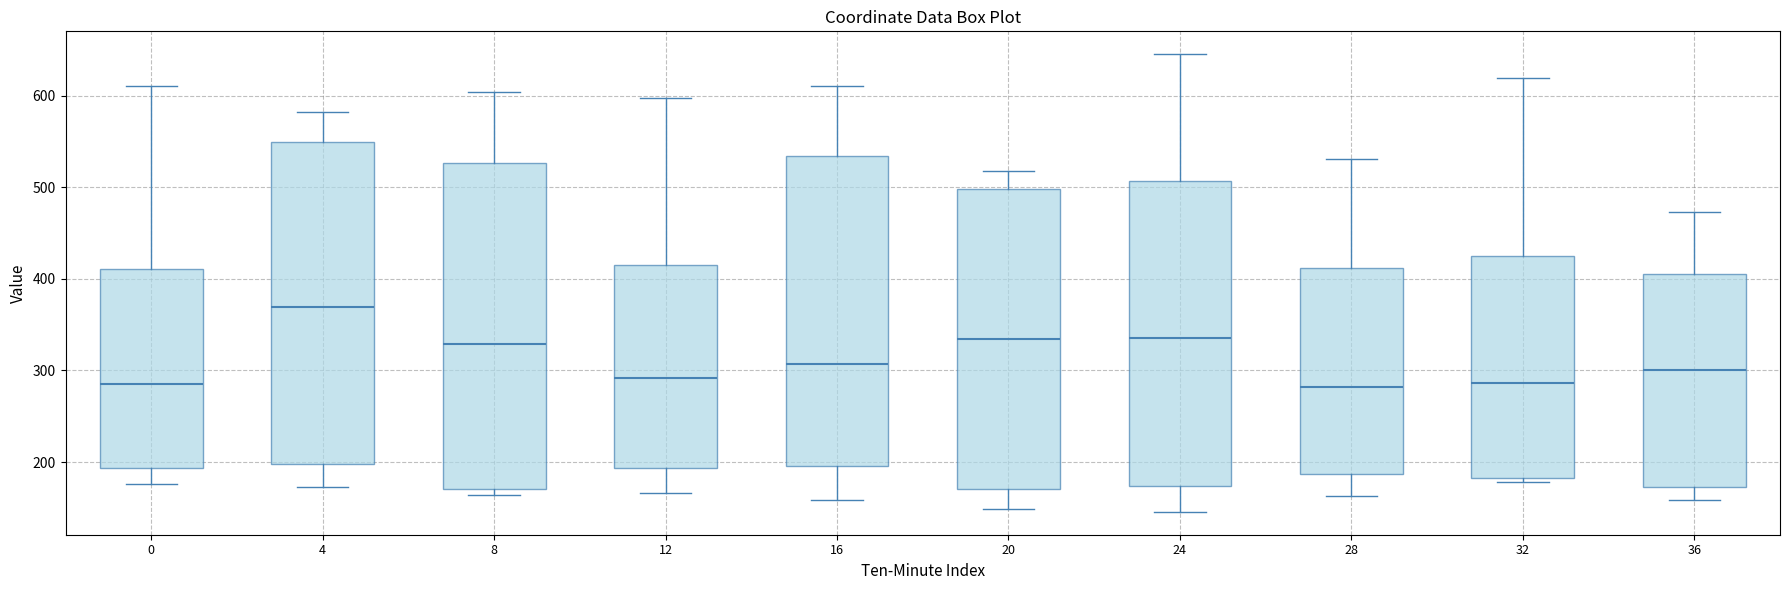

Reading left to right, read every box against the y-axis: the position of its median line, the range the box covers, and the ends of its whiskers. The values are not printed on the chart, so give them approximately, as read against the axis.

0: median 280, box 190 to 410, whiskers 180 to 610
4: median 370, box 200 to 550, whiskers 170 to 580
8: median 330, box 170 to 530, whiskers 160 to 600
12: median 290, box 190 to 420, whiskers 170 to 600
16: median 310, box 200 to 530, whiskers 160 to 610
20: median 330, box 170 to 500, whiskers 150 to 520
24: median 340, box 170 to 510, whiskers 150 to 650
28: median 280, box 190 to 410, whiskers 160 to 530
32: median 290, box 180 to 430, whiskers 180 (just below the box's lower edge) to 620
36: median 300, box 170 to 410, whiskers 160 to 470